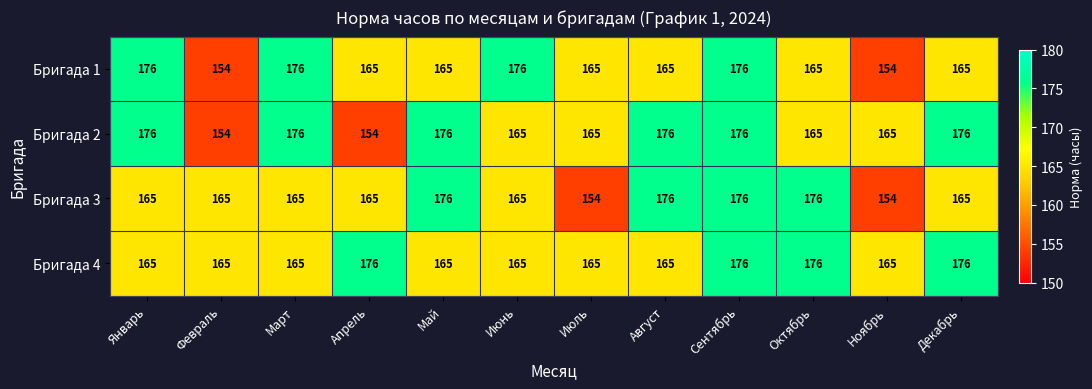

What is the difference between the highest and lowest values at Август?

11